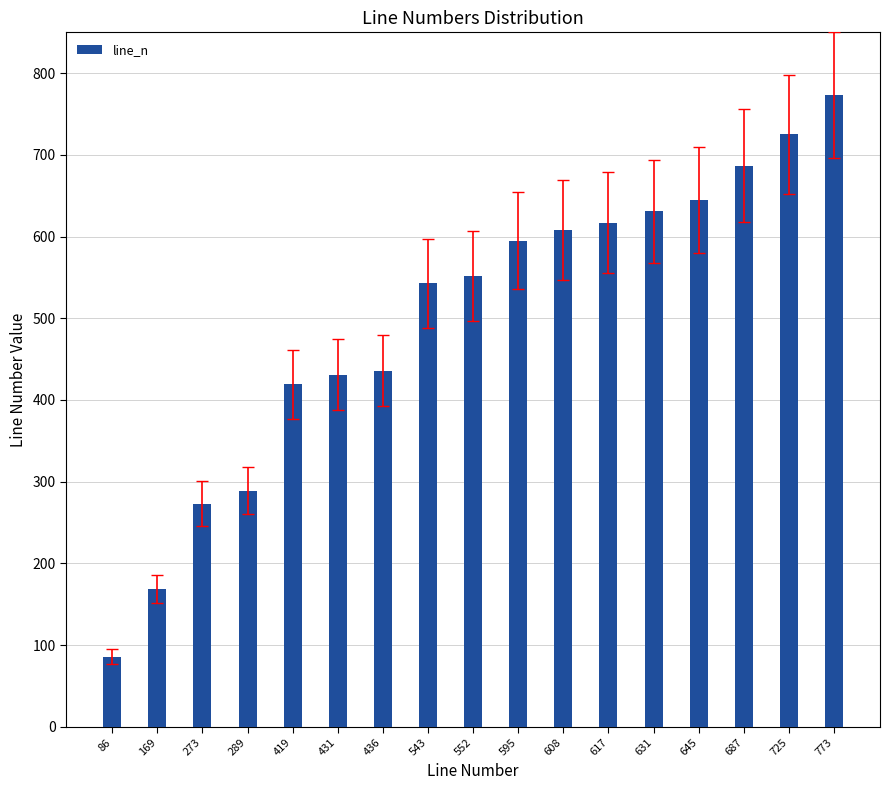

At which category does the chart reach its peak across all series?

773